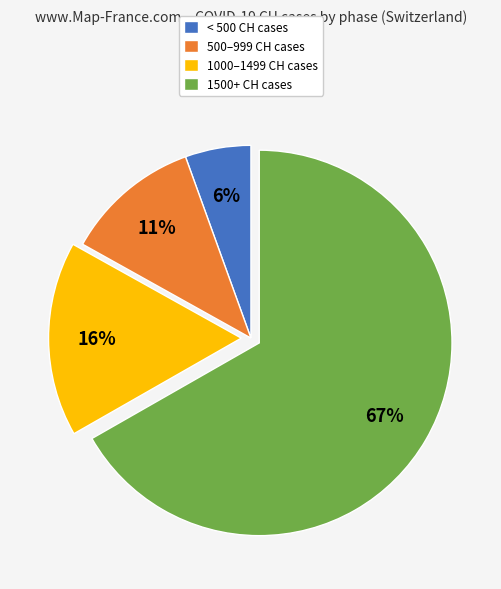

Count the number of slices in the pie.

4